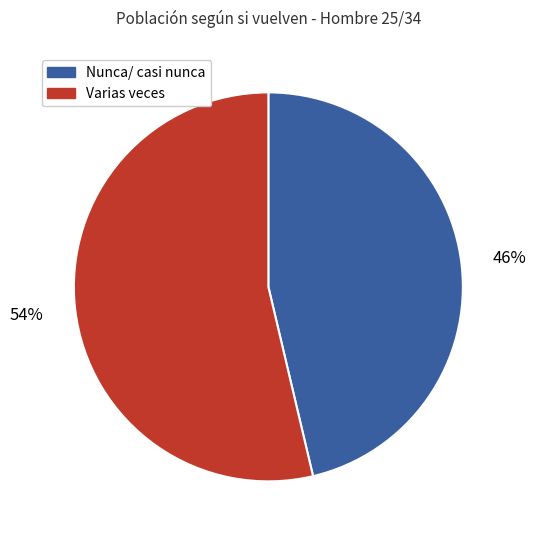

Is it true that Nunca/ casi nunca is 39% of the pie?

False